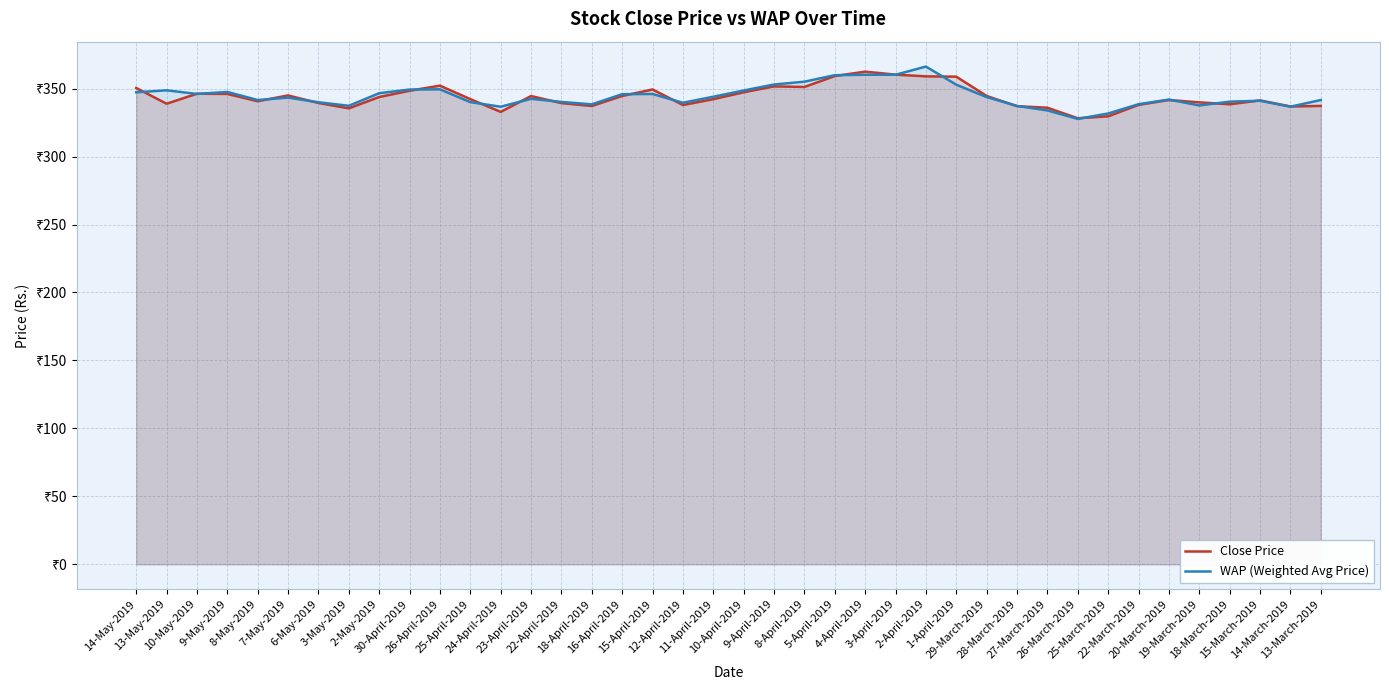

What is the difference between the highest and lowest values at 14-March-2019?

0.2